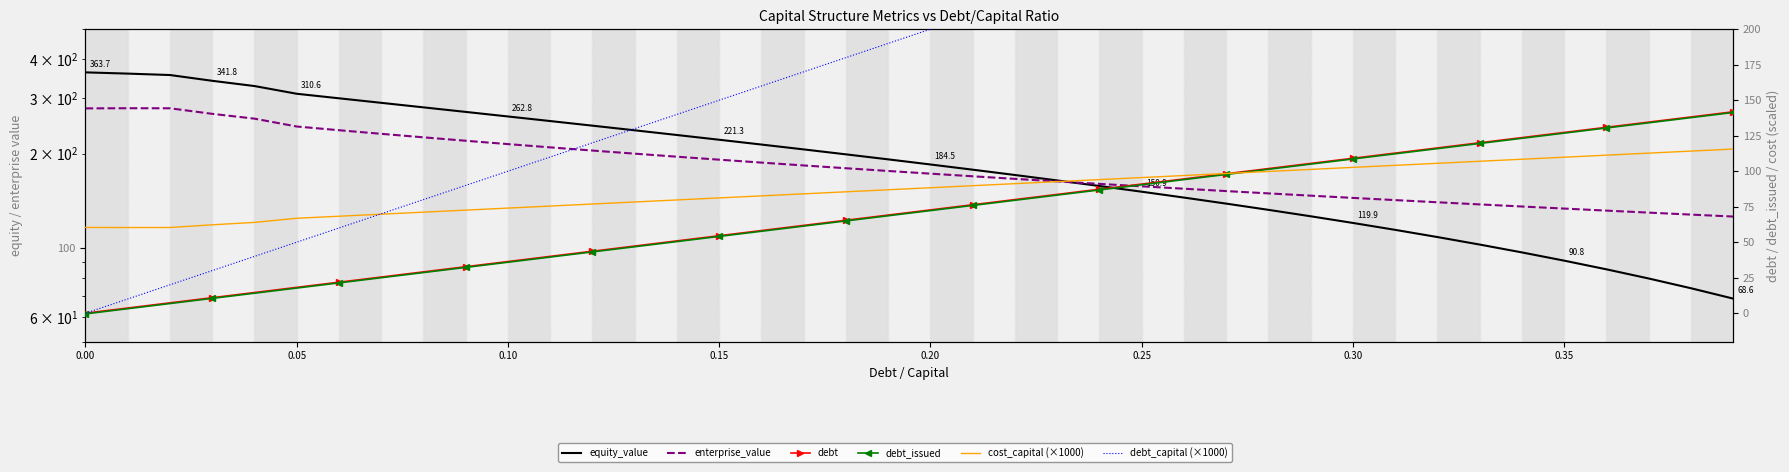

Which series has the widest spread of values?

debt_capital (×1000)